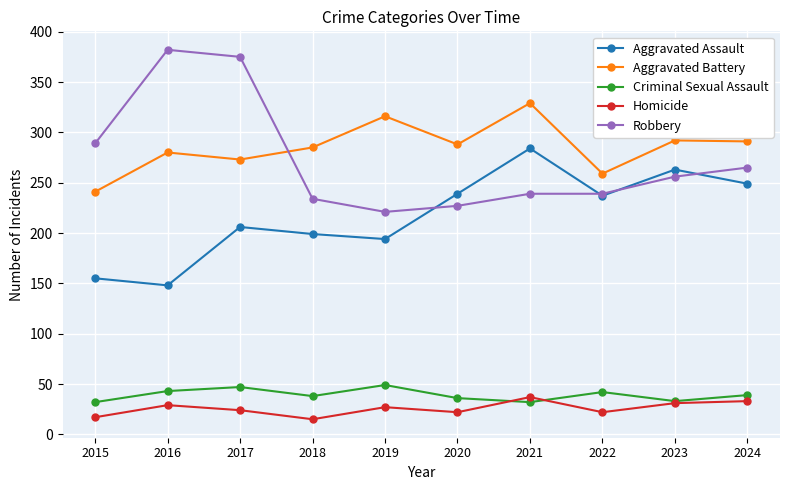

Read the Aggravated Assault value at 2016.

148